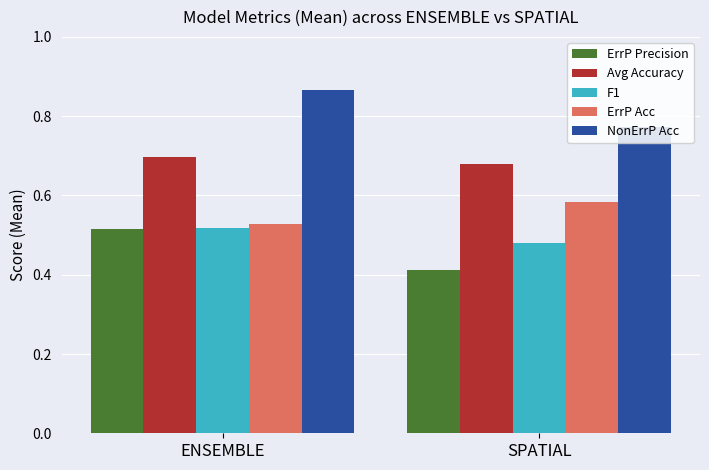

True or false: F1 has a value of 0.1 at ENSEMBLE.

False